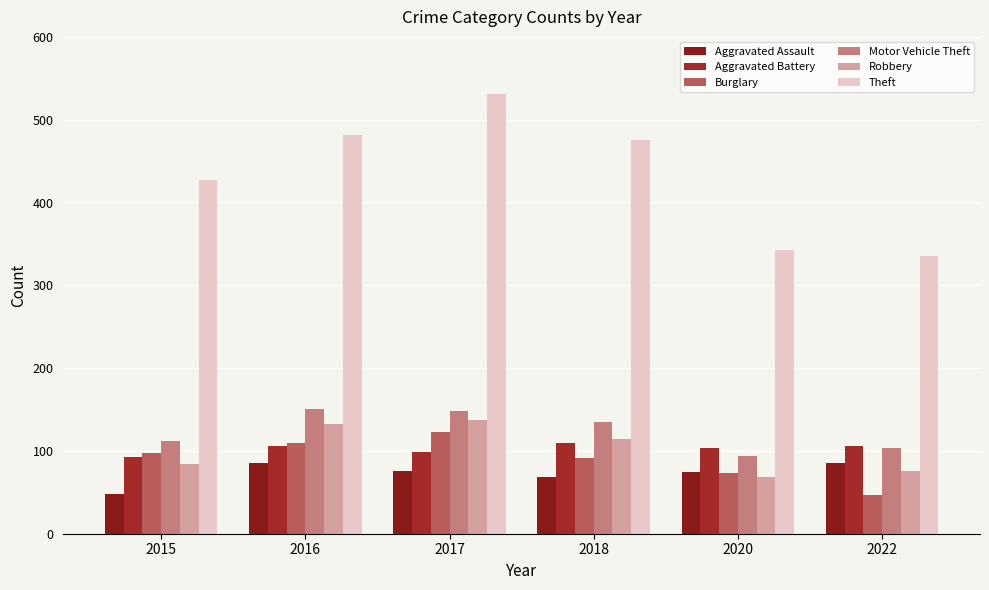

What is the sum of the Theft values at 2022 and 2020?

678